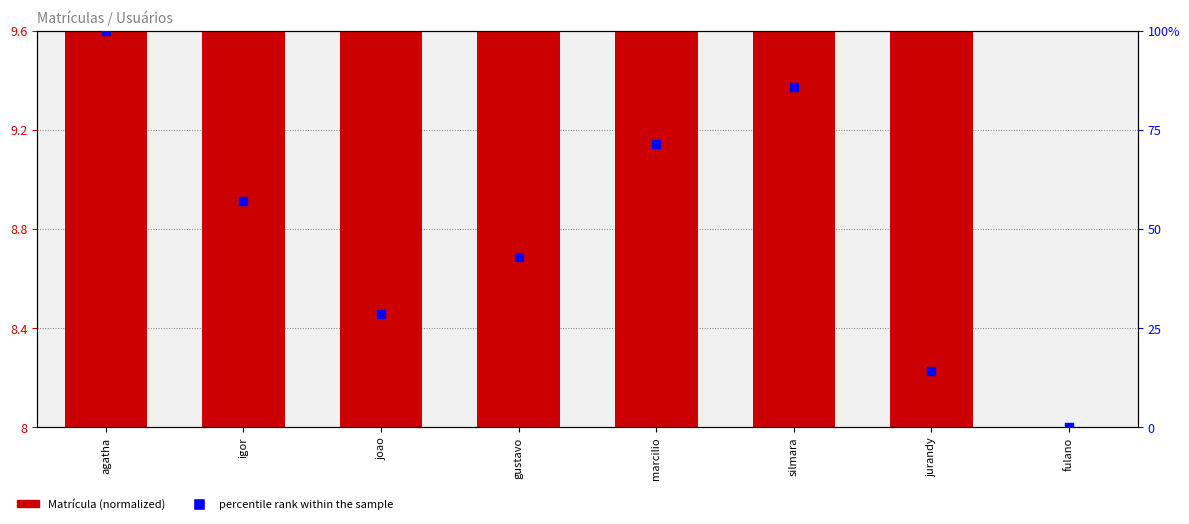

Which series has the largest total across all categories?

percentile rank within the sample